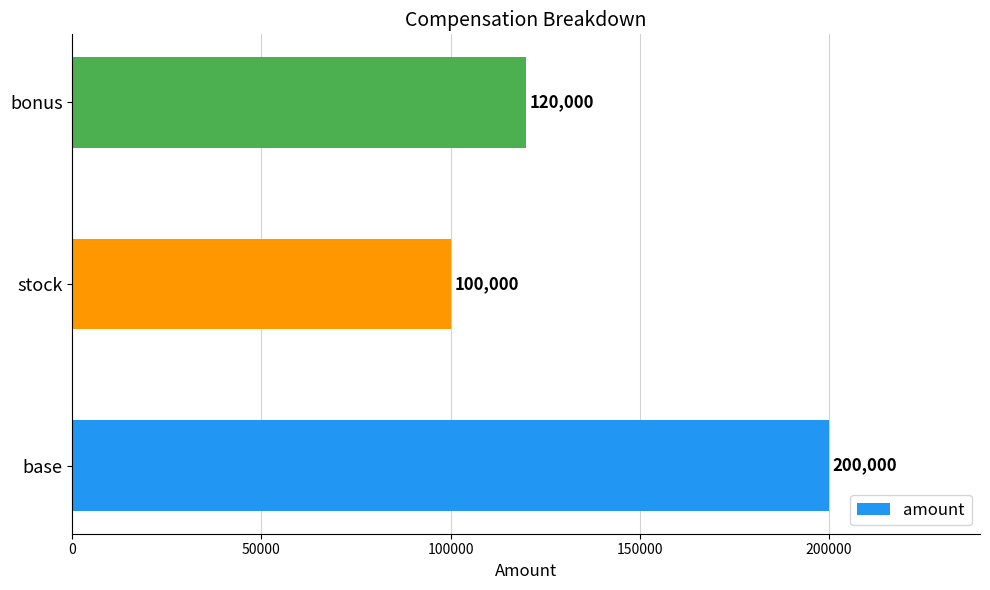

Is it true that the value at base is 323474?

False